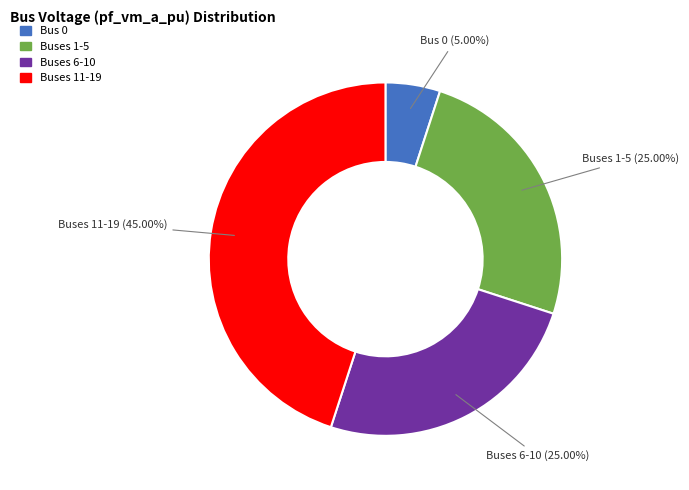

Is there any slice that represents more than half of the pie?

No